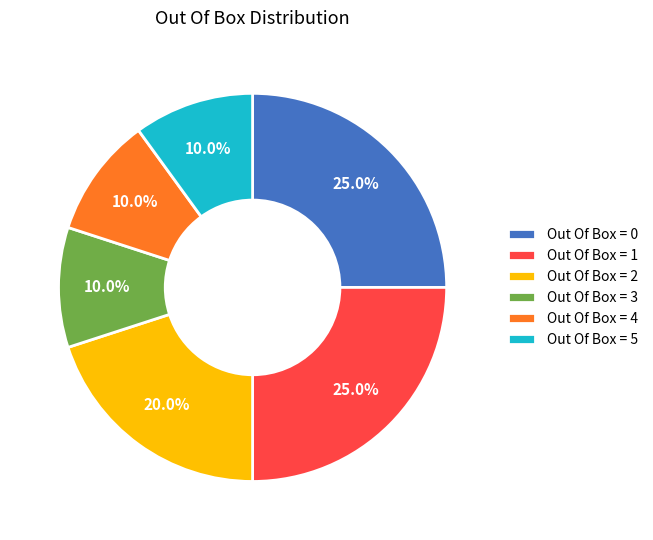

Count the number of slices in the pie.

6